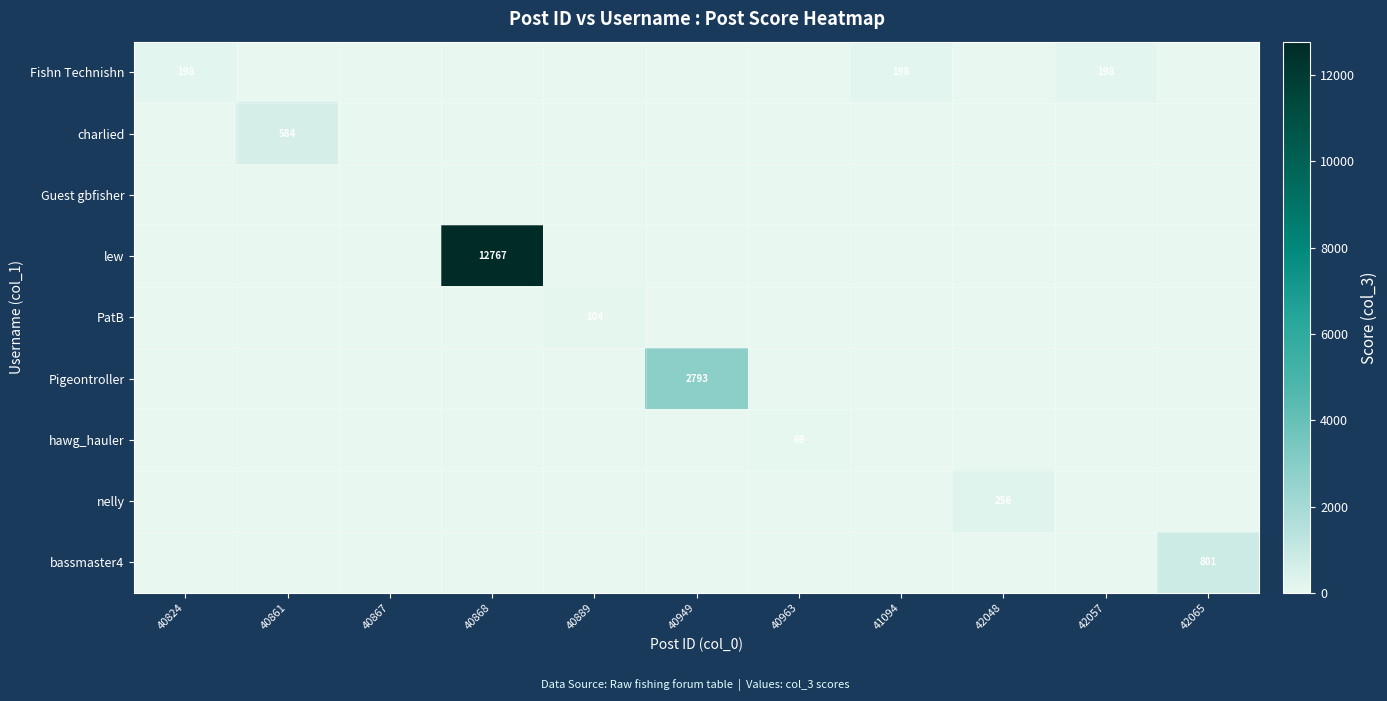

Is it true that Fishn Technishn equals 198 at 41094?

True